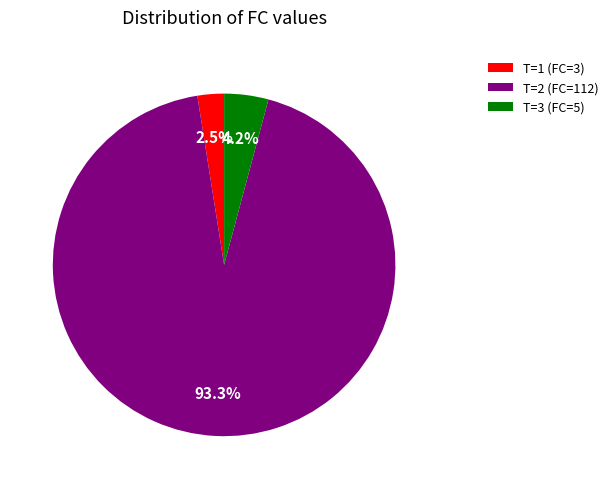

Combined, do T=3 (FC=5) and T=1 (FC=3) account for over 50%?

No